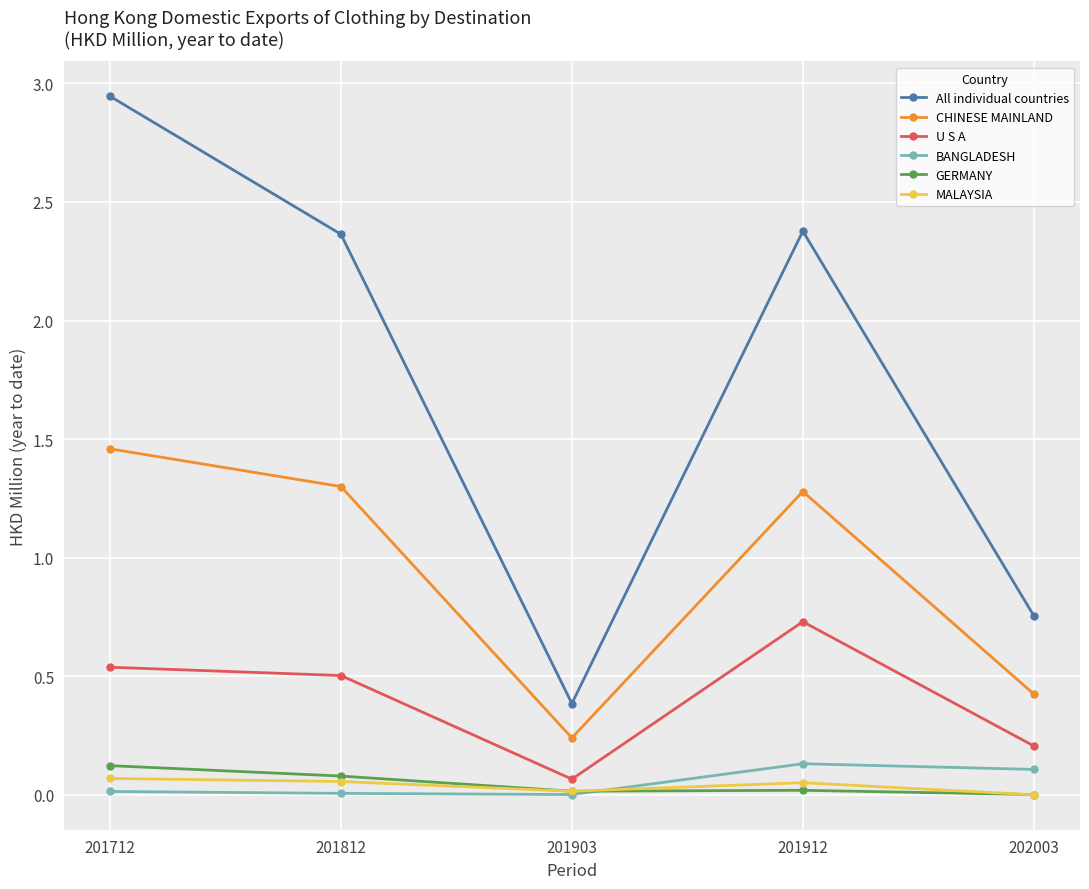

Which series has the largest total across all categories?

All individual countries